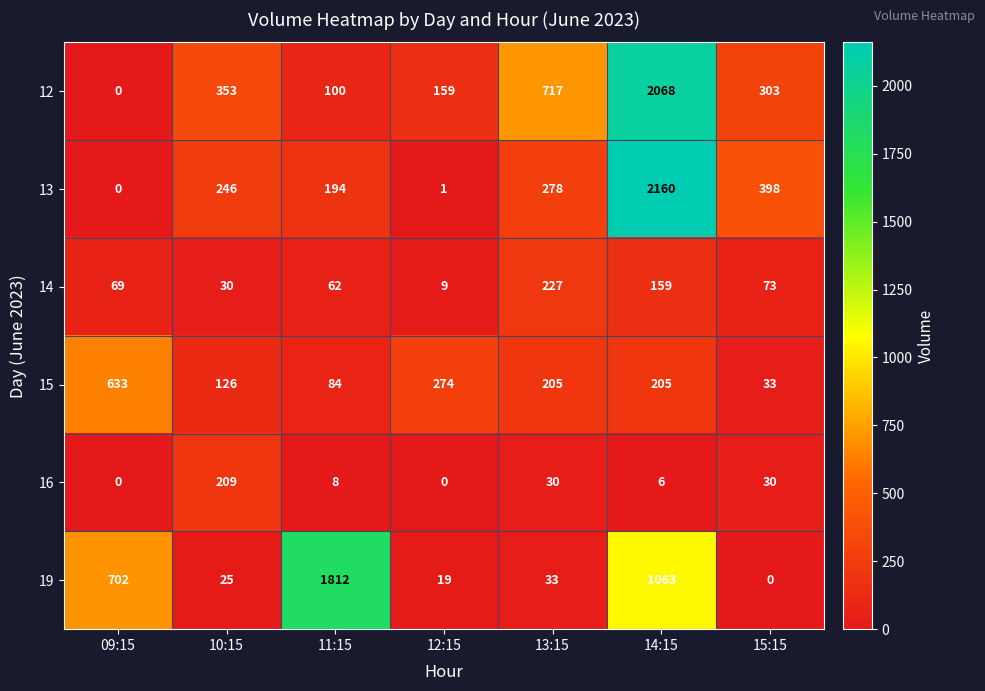

What is the maximum value shown in the chart?

2160